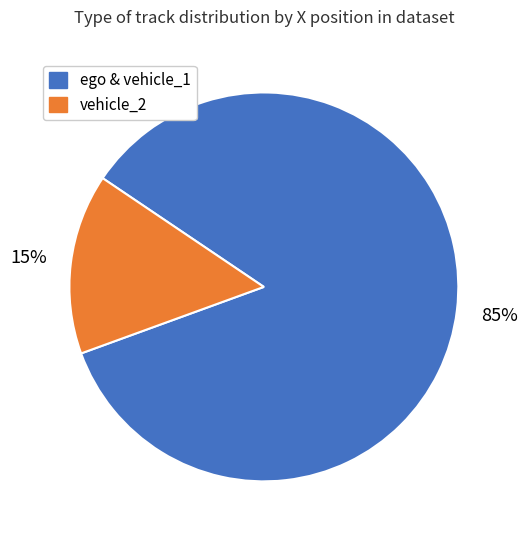

To the nearest percent, what is the average slice percentage?

50%